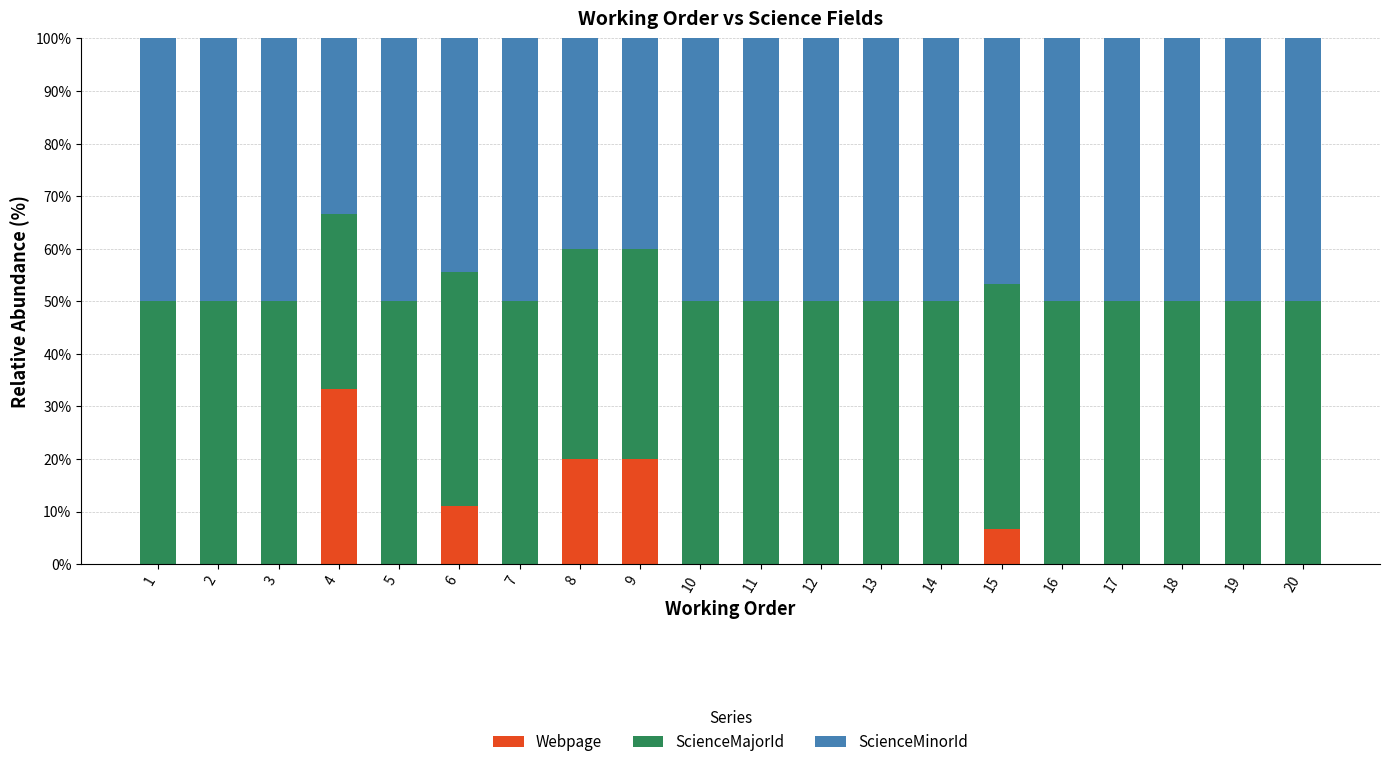

The value of Webpage at 16 is 17.1. True or false?

False